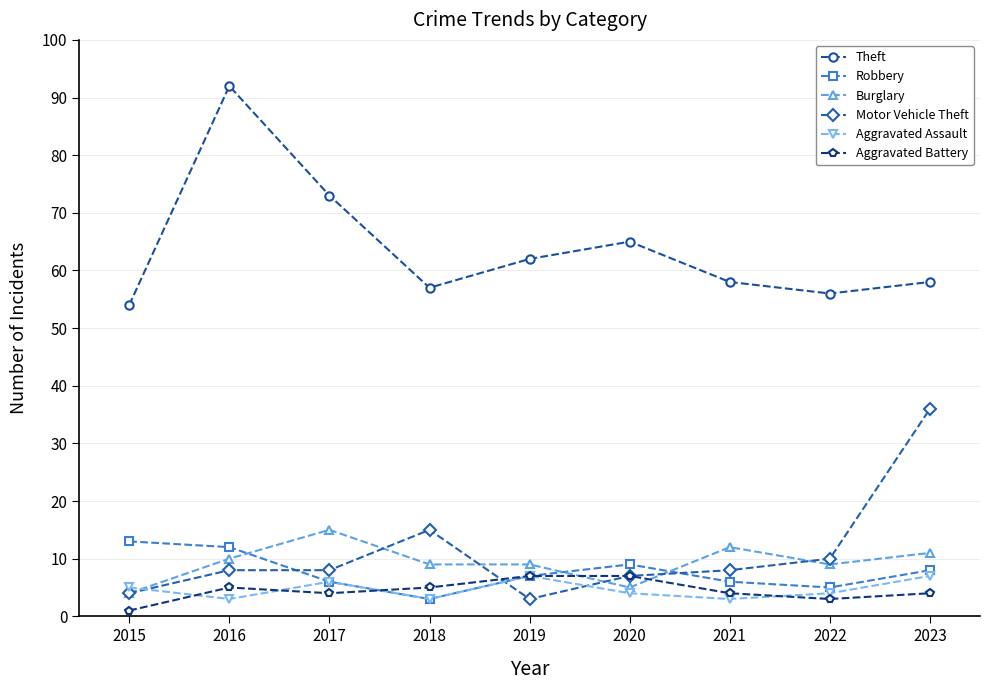

Which series has the largest range (max minus min)?

Theft